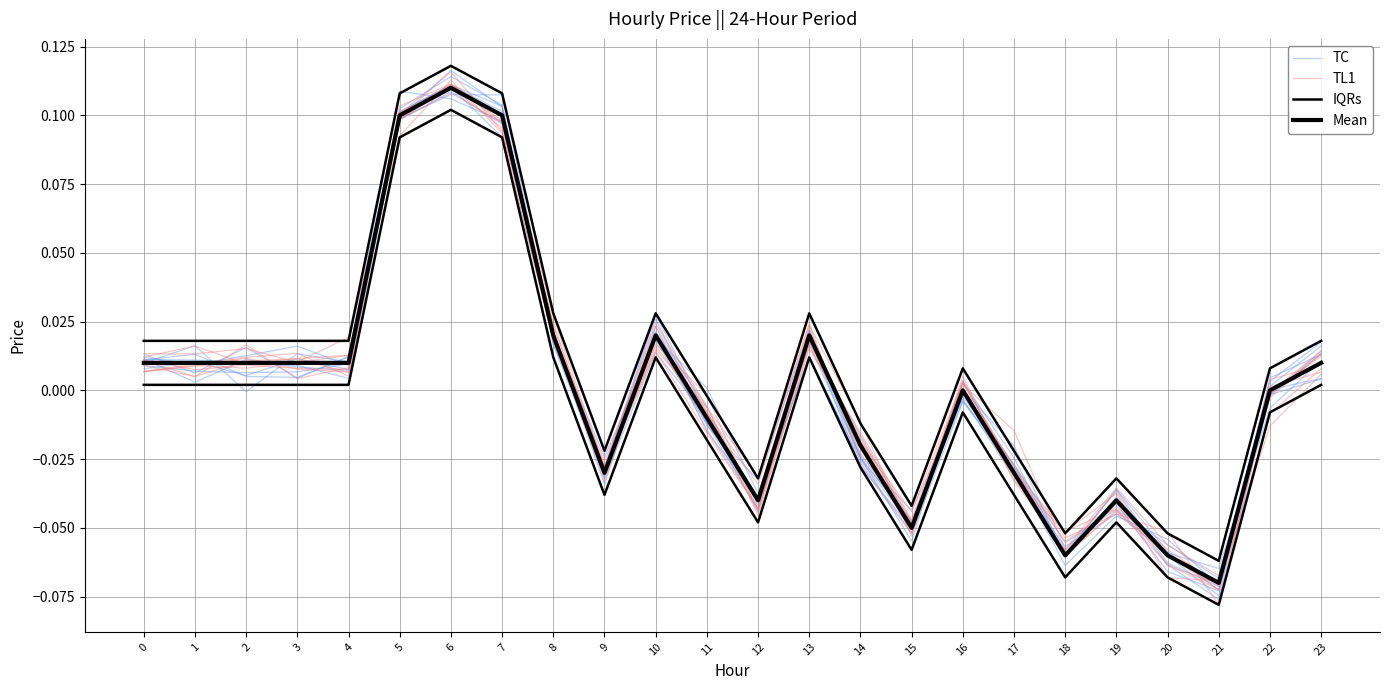

Reading right to left, extract all data points from this chart.

TC: 23=0.0	22=0.0	21=-0.1	20=-0.1	19=-0.0	18=-0.1	17=-0.0	16=-0.0	15=-0.1	14=-0.0	13=0.0	12=-0.0	11=-0.0	10=0.0	9=-0.0	8=0.0	7=0.1	6=0.1	5=0.1	4=0.0	3=0.0	2=0.0	1=0.0	0=0.0
TL1: 23=0.0	22=-0.0	21=-0.1	20=-0.1	19=-0.0	18=-0.1	17=-0.0	16=0.0	15=-0.0	14=-0.0	13=0.0	12=-0.0	11=-0.0	10=0.0	9=-0.0	8=0.0	7=0.1	6=0.1	5=0.1	4=0.0	3=0.0	2=0.0	1=0.0	0=0.0
IQRs: 23=0.0	22=0.0	21=-0.1	20=-0.1	19=-0.0	18=-0.1	17=-0.0	16=0.0	15=-0.0	14=-0.0	13=0.0	12=-0.0	11=-0.0	10=0.0	9=-0.0	8=0.0	7=0.1	6=0.1	5=0.1	4=0.0	3=0.0	2=0.0	1=0.0	0=0.0
Mean: 23=0.0	22=0.0	21=-0.1	20=-0.1	19=-0.0	18=-0.1	17=-0.0	16=0.0	15=-0.1	14=-0.0	13=0.0	12=-0.0	11=-0.0	10=0.0	9=-0.0	8=0.0	7=0.1	6=0.1	5=0.1	4=0.0	3=0.0	2=0.0	1=0.0	0=0.0